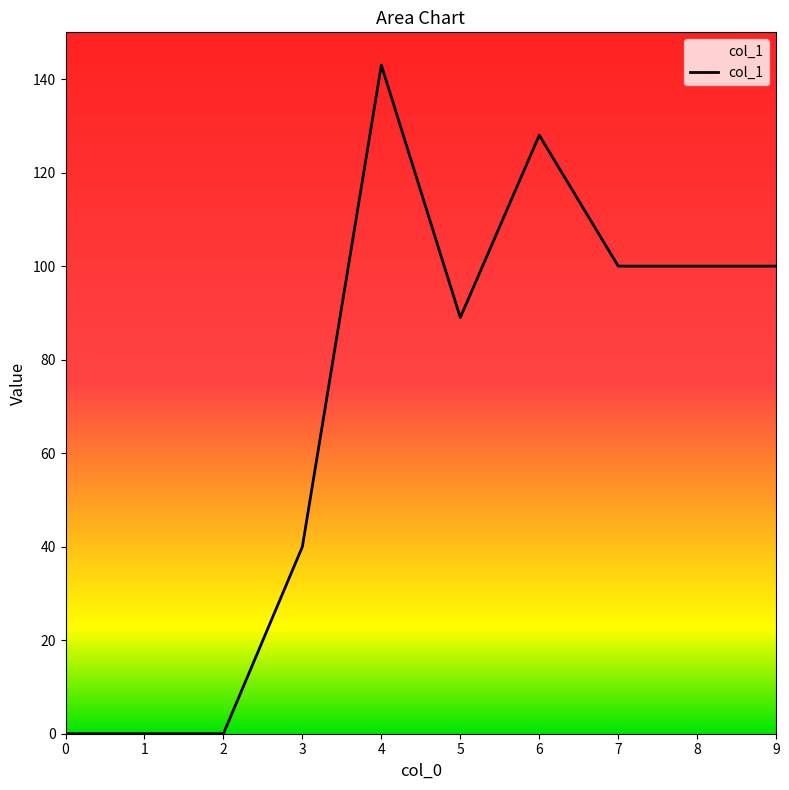

Reading left to right, extract all data points from this chart.

0	0	0	40	143	89	128	100	100	100